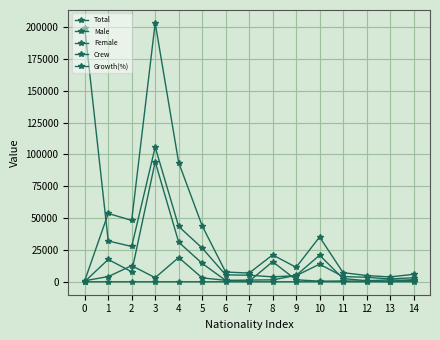

At how many categories does at least one series exceed 117343?

2